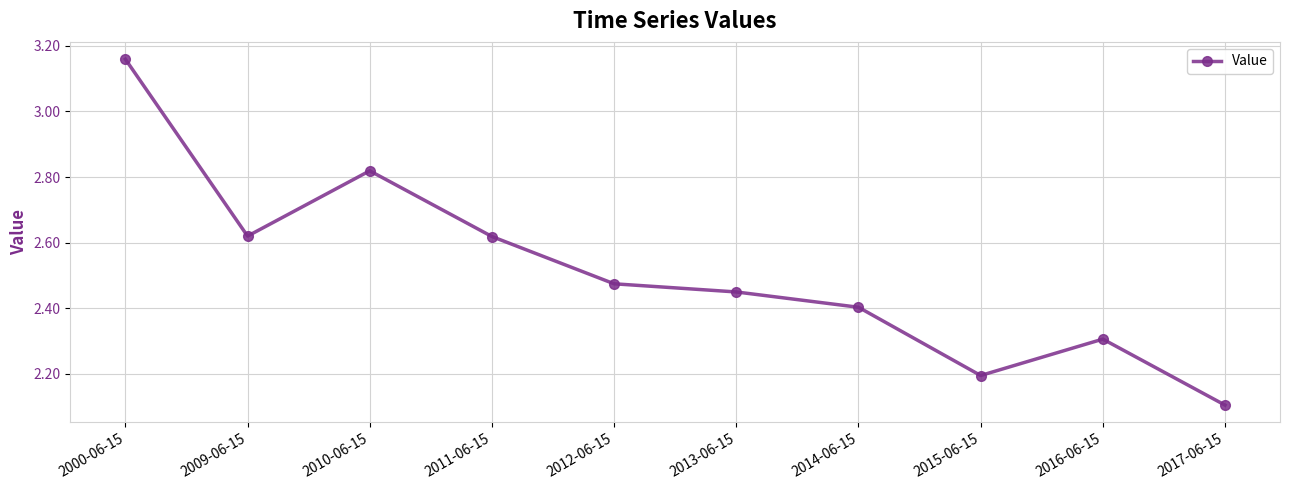

Where is the first local minimum?

2009-06-15